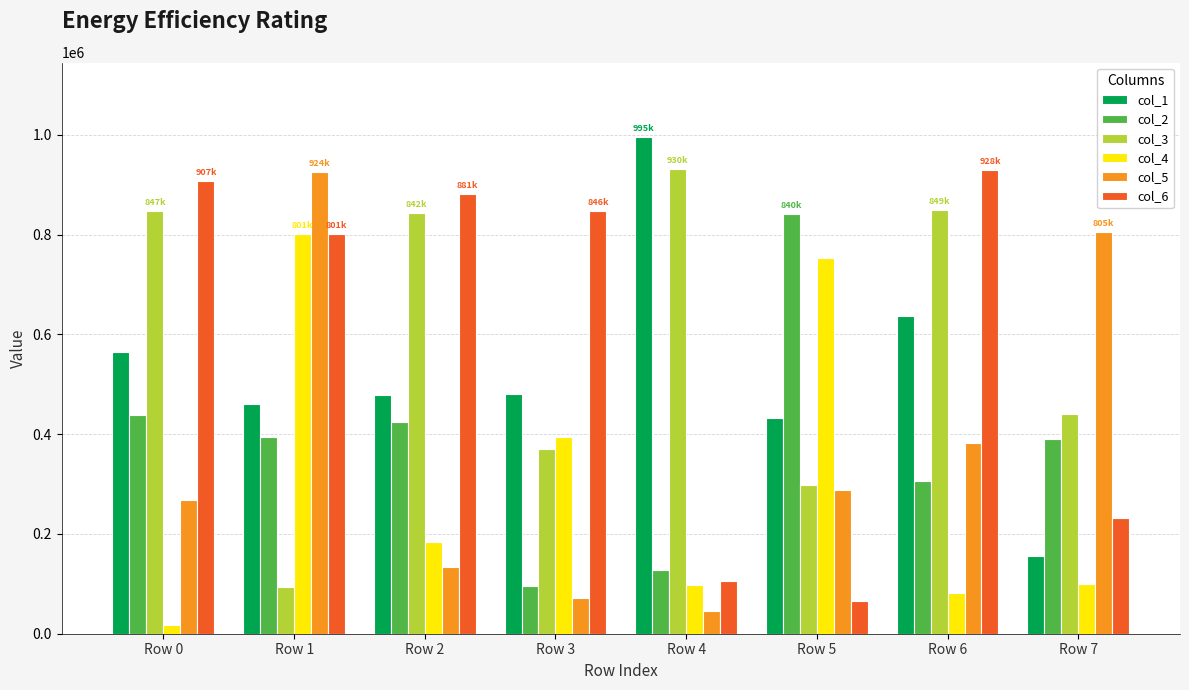

What is the difference between the second highest and second lowest values in the col_5 series?

734382